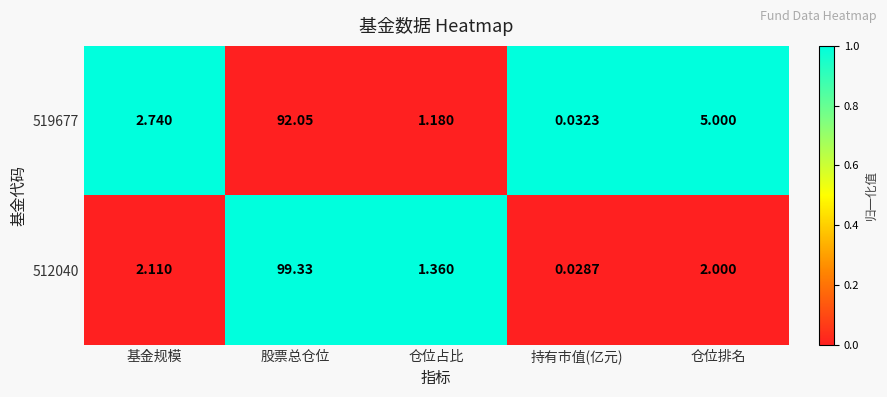

How many series are shown in this chart?

2